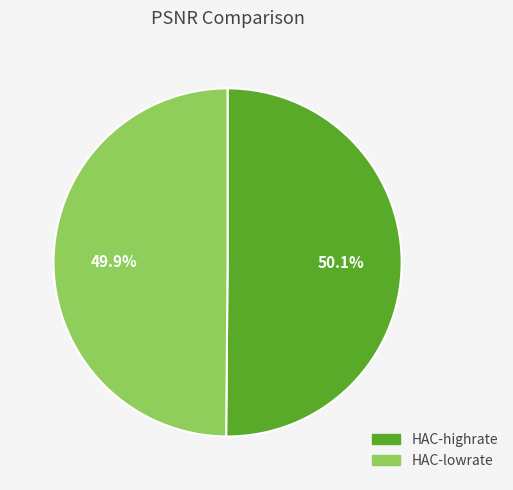

Combined, what portion of the pie is HAC-lowrate and HAC-highrate?

100.0%